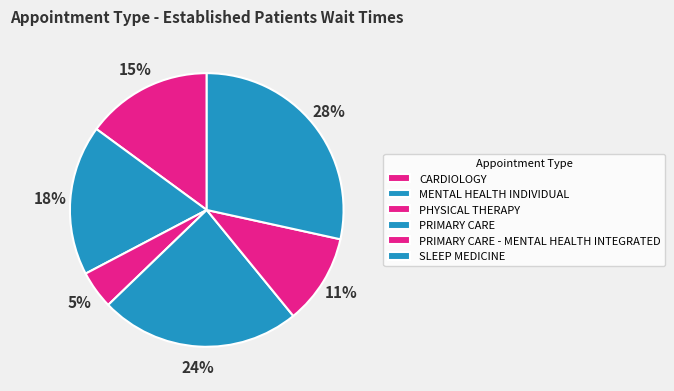

What percentage do SLEEP MEDICINE and PRIMARY CARE together represent?

52.1%